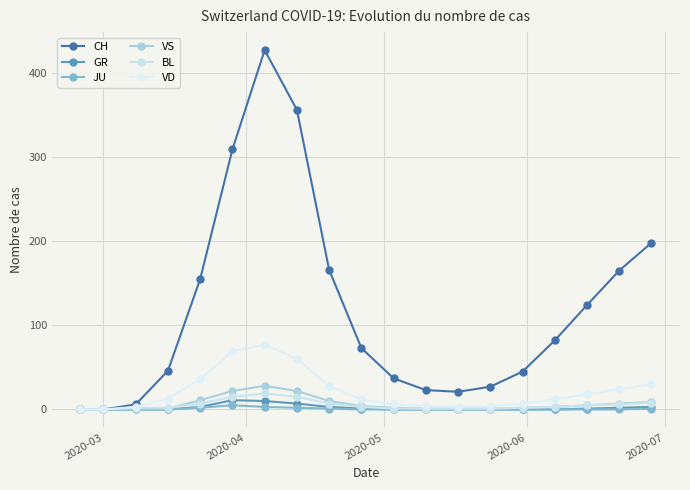

True or false: VS and CH intersect in this chart.

False